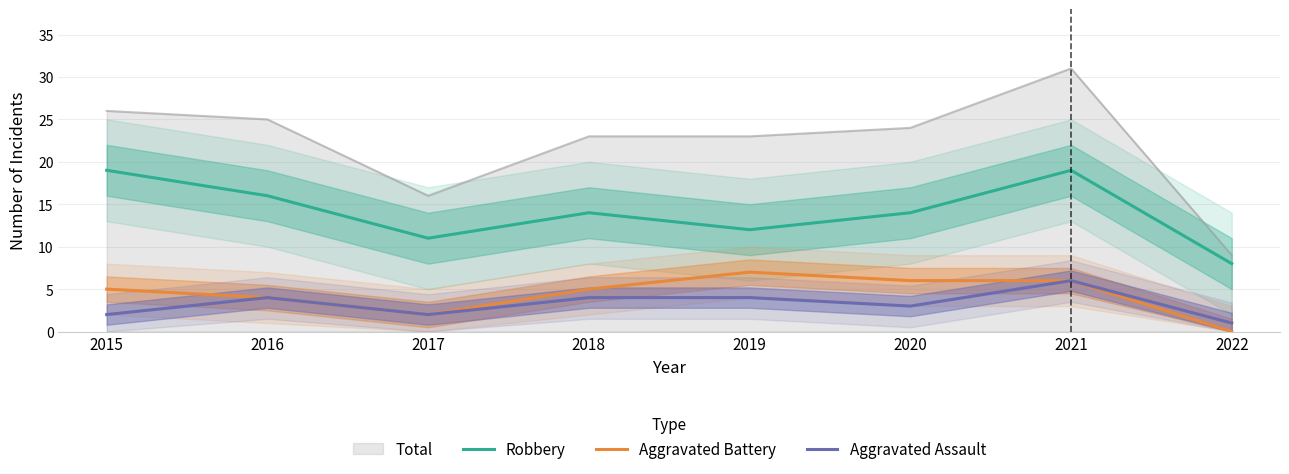

How many series are shown in this chart?

4